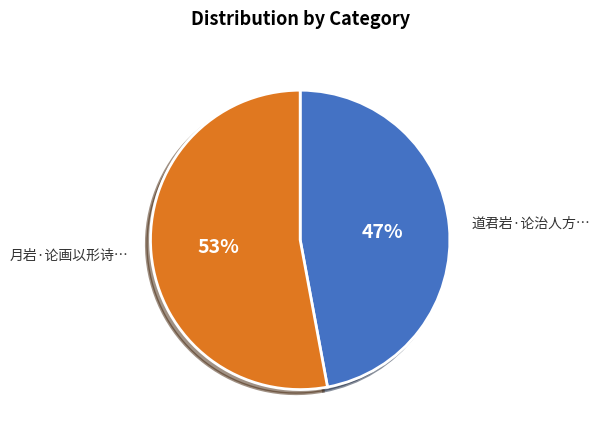

How many segments does this pie chart have?

2